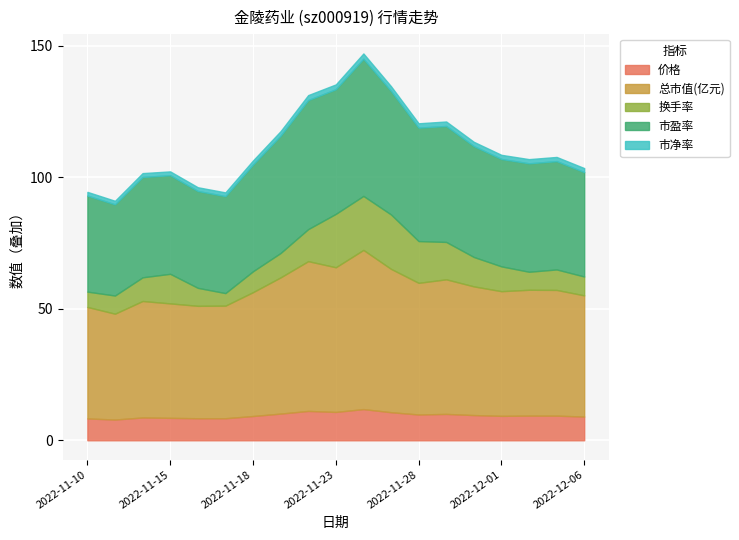

The value of 市盈率 at 2022-12-01 is 40.8. True or false?

True